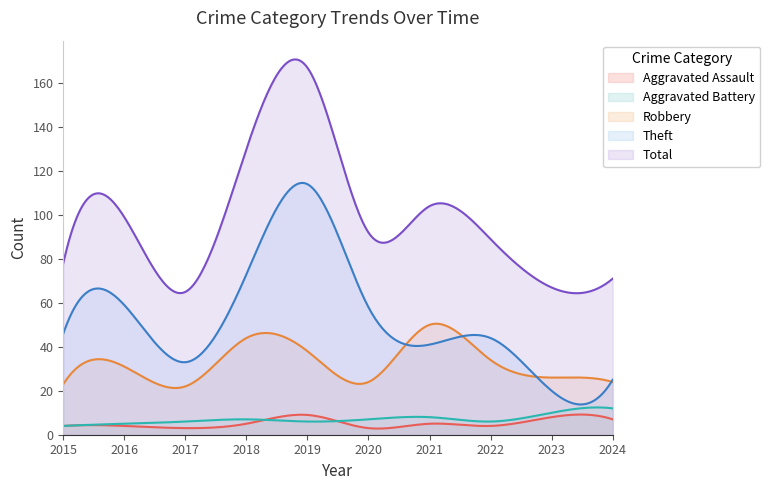

True or false: Aggravated Battery has a value of 2 at 2018.

False